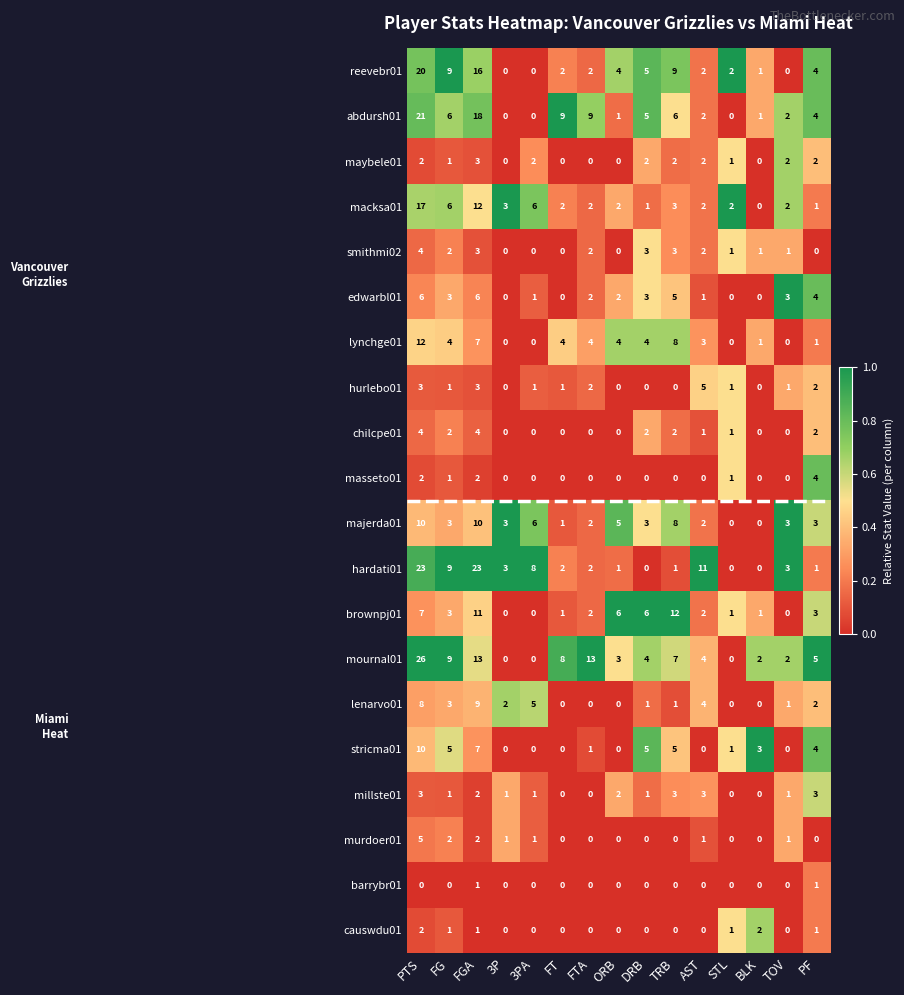

What is the difference between the hardati01 values at AST and BLK?

11